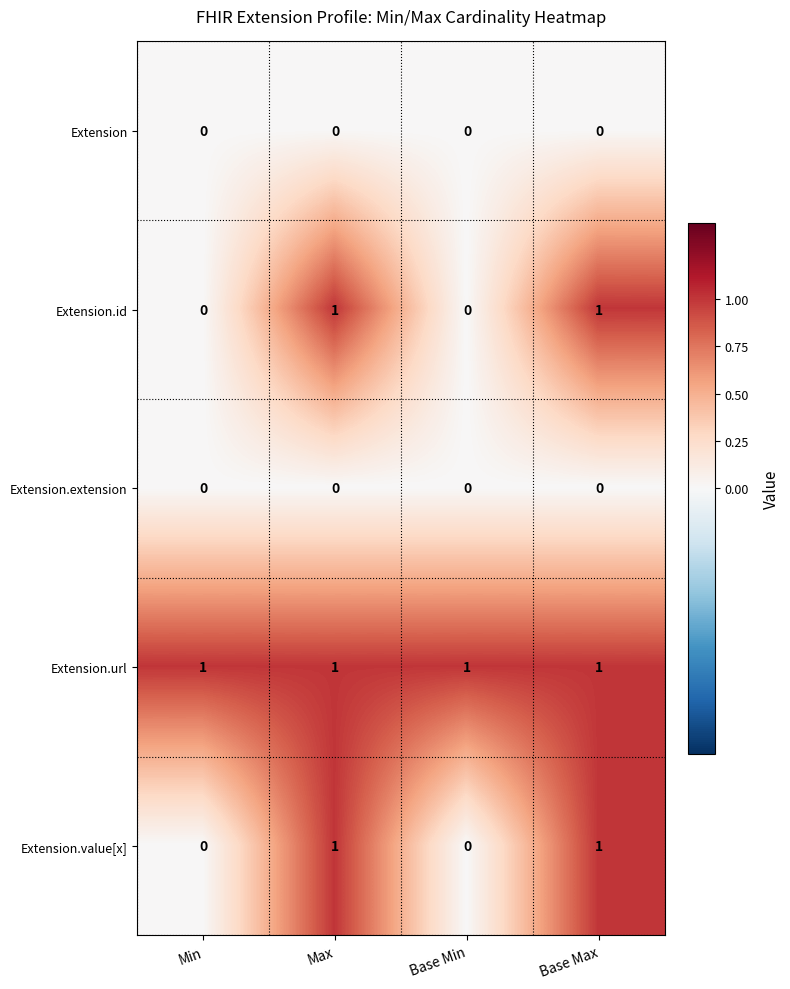

What is the total value across all series at Base Max?

3